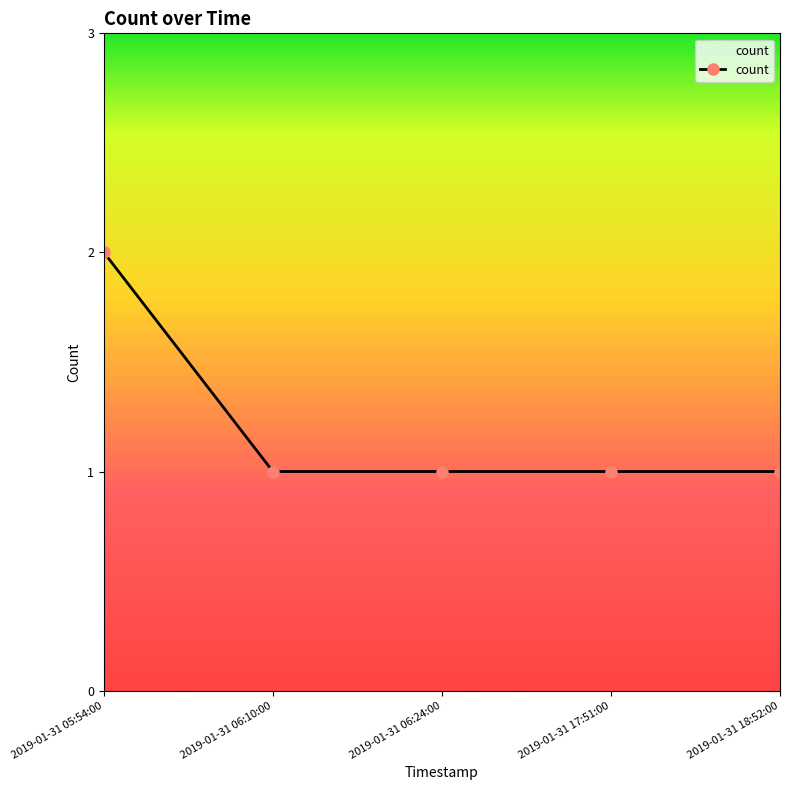

The value at 2019-01-31 18:52:00 is 1. True or false?

True